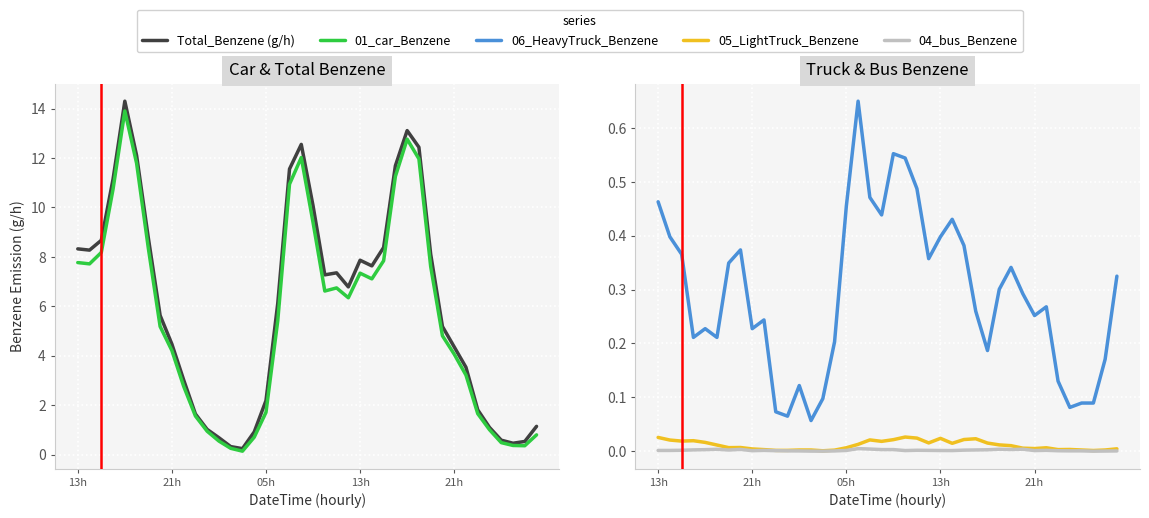

True or false: 04_bus_Benzene has more than 1 interior local peaks.

True